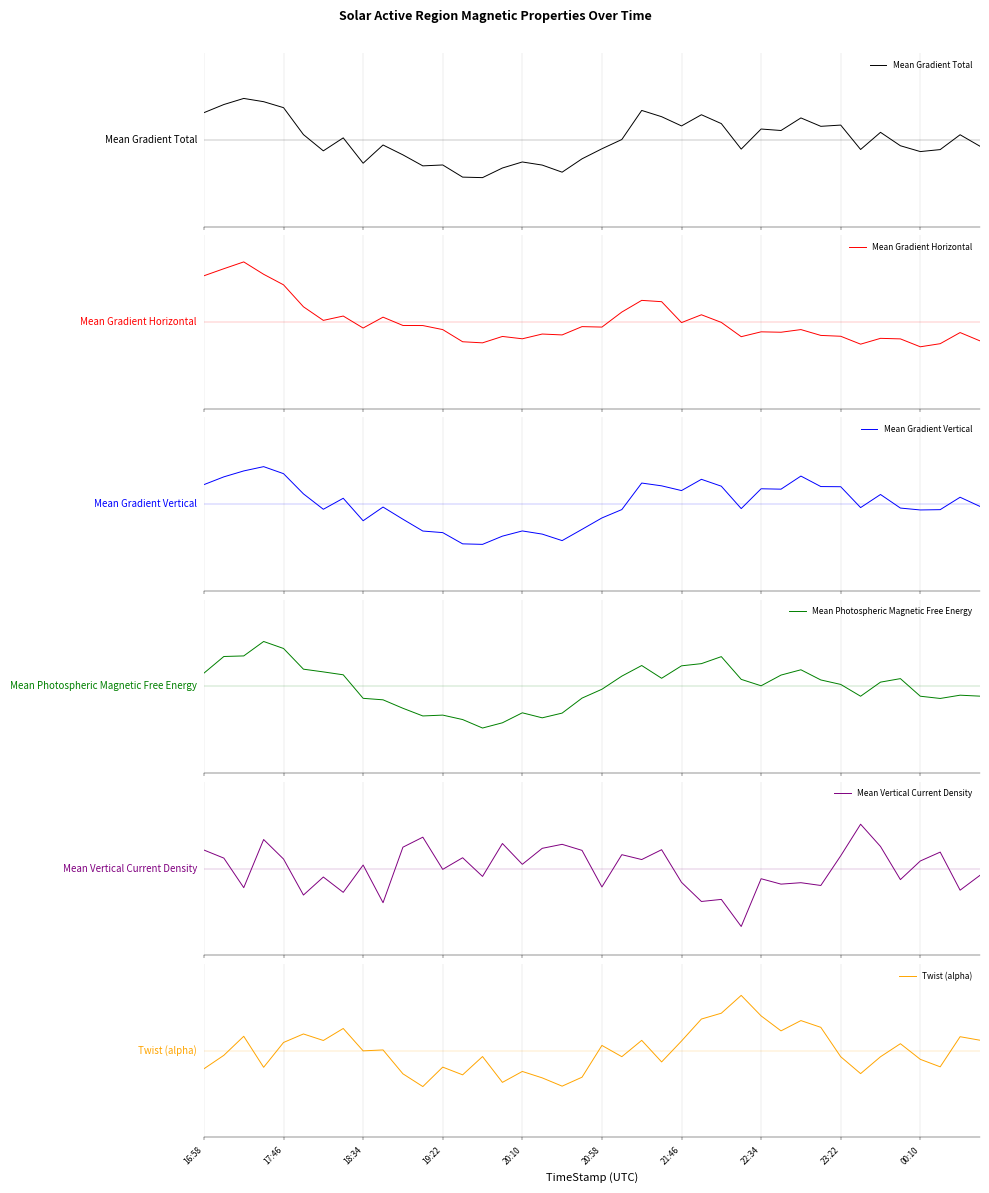

At which label does Mean Gradient Total reach its minimum?

14